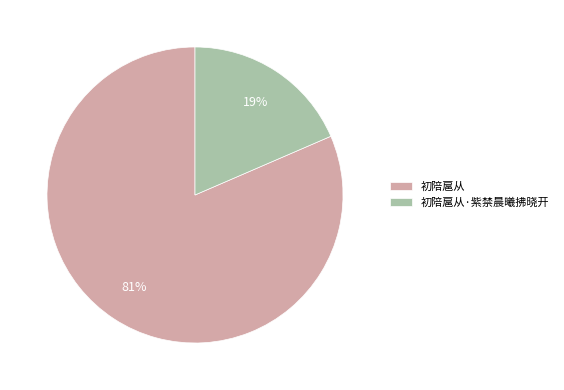

What percentage is the 初陪扈从 slice, to the nearest percent?

81%